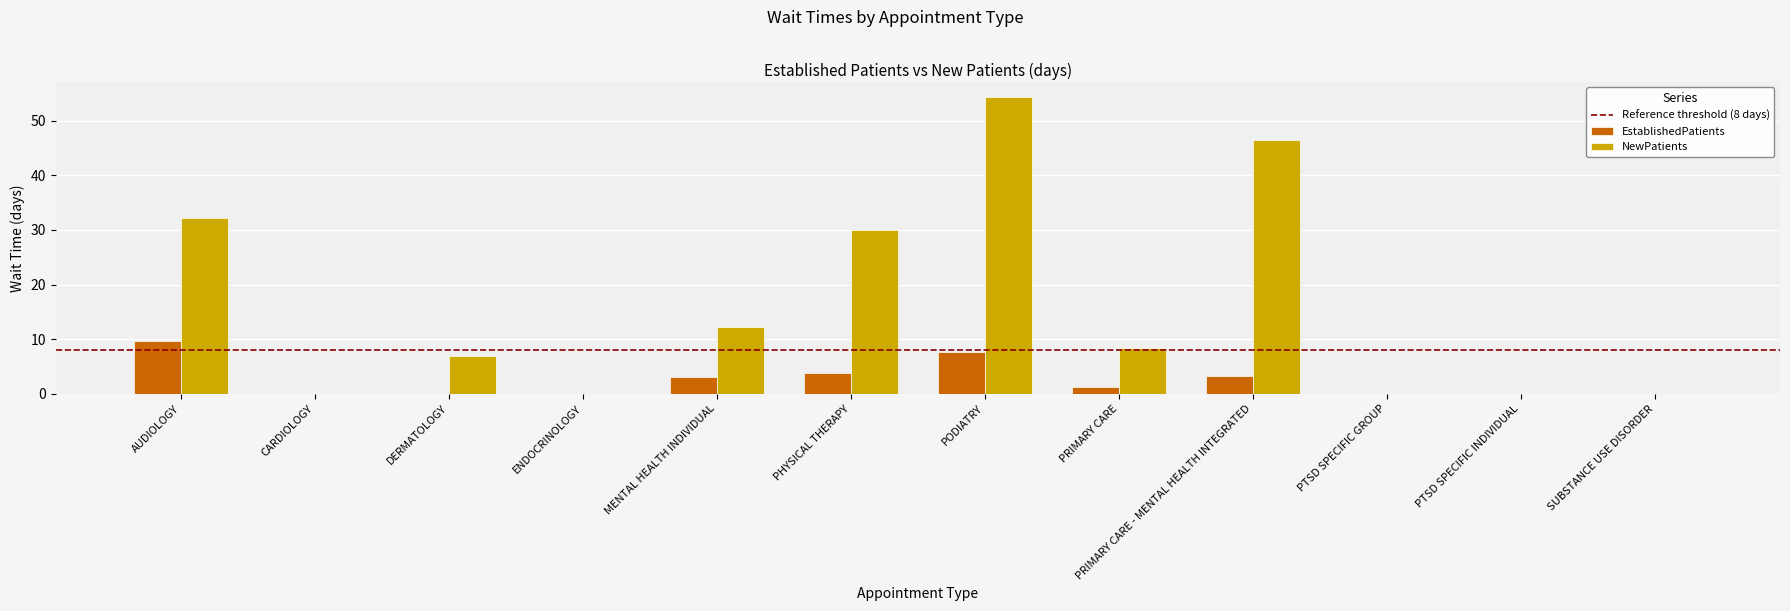

What is the sum of the EstablishedPatients values at PRIMARY CARE and PHYSICAL THERAPY?

5.0